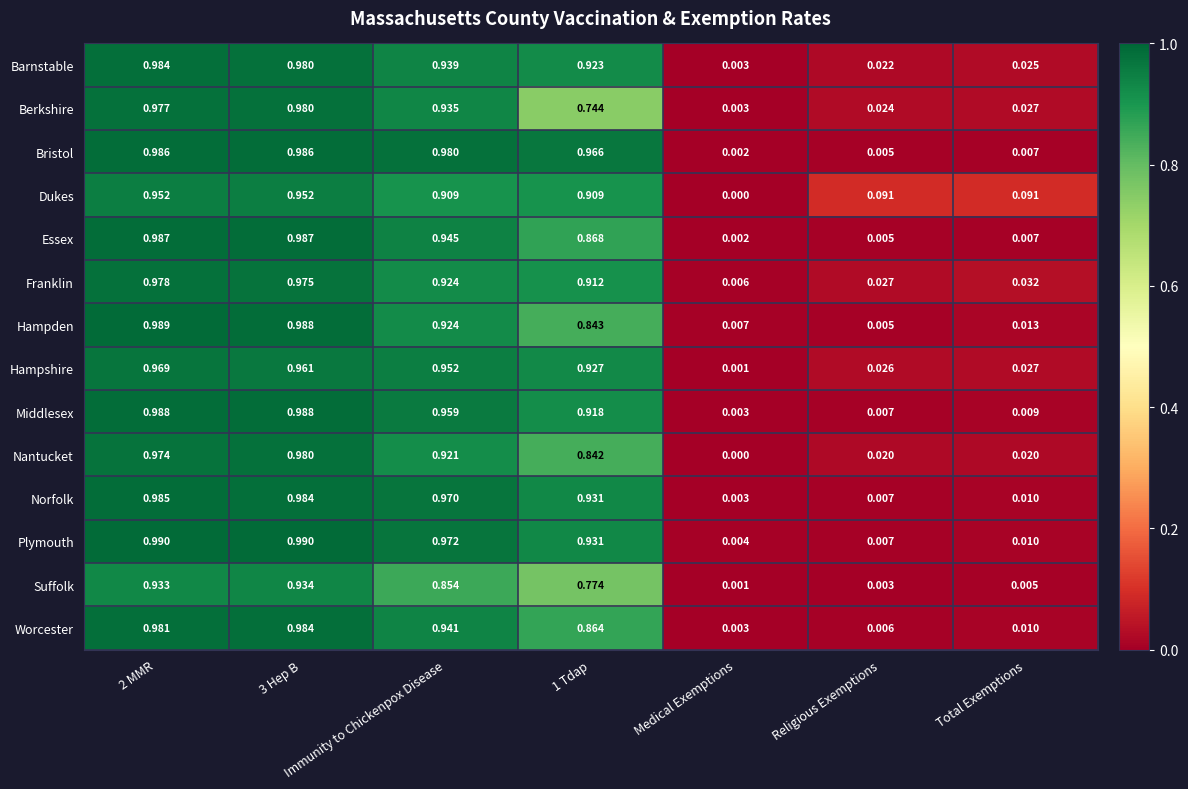

Which series has the largest range (max minus min)?

Plymouth